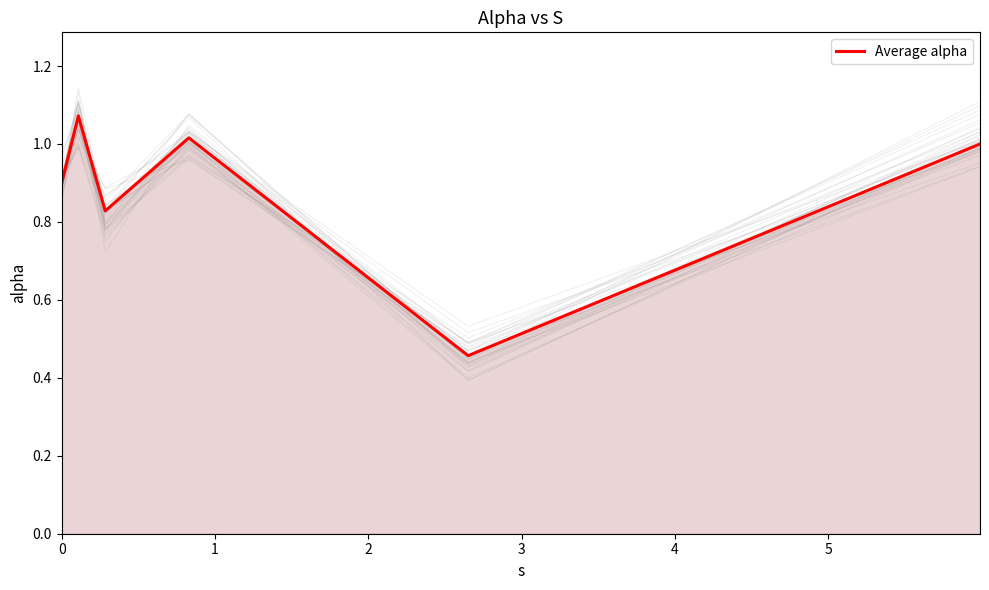

Reading right to left, transcribe all the data shown in this chart.

1.0	0.5	1.0	0.8	1.1	0.9